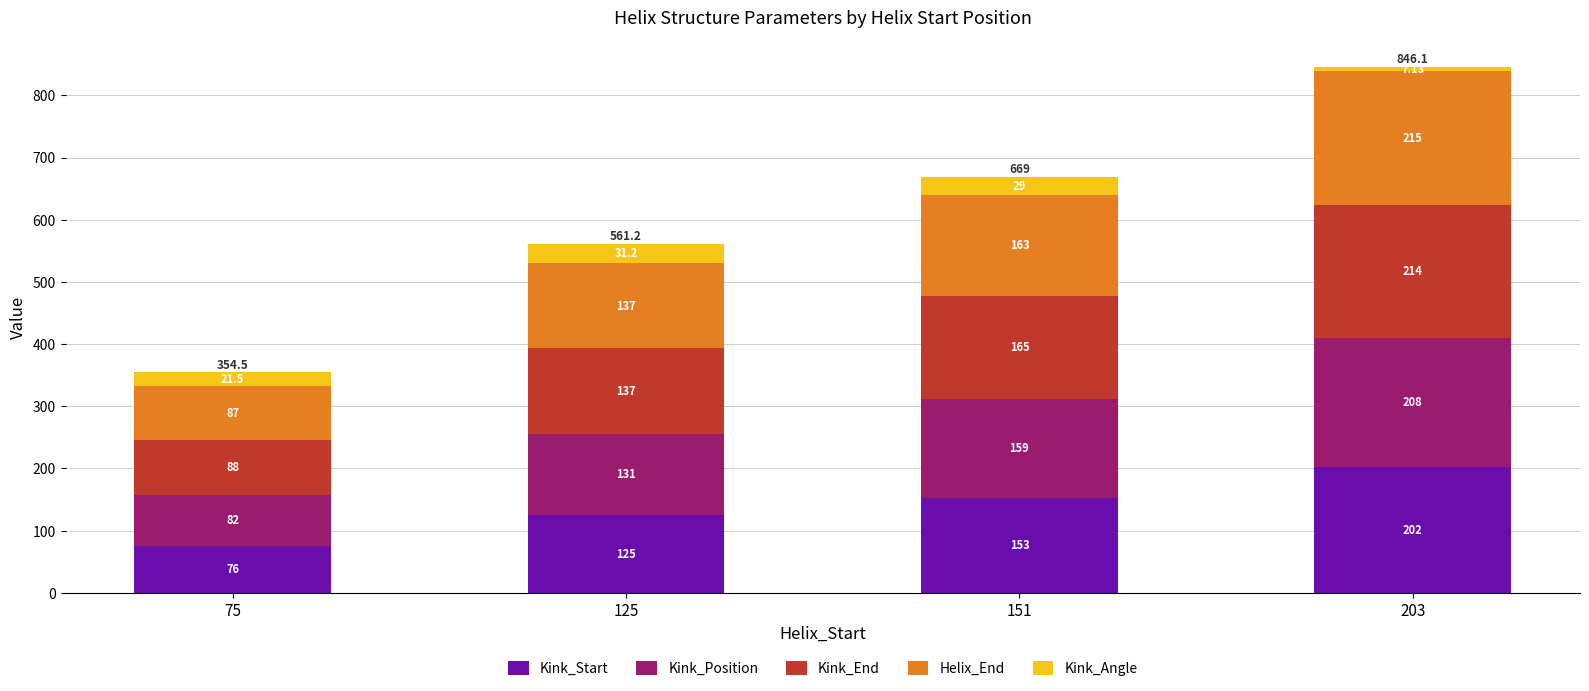

At which category is the sum across all series the highest?

203